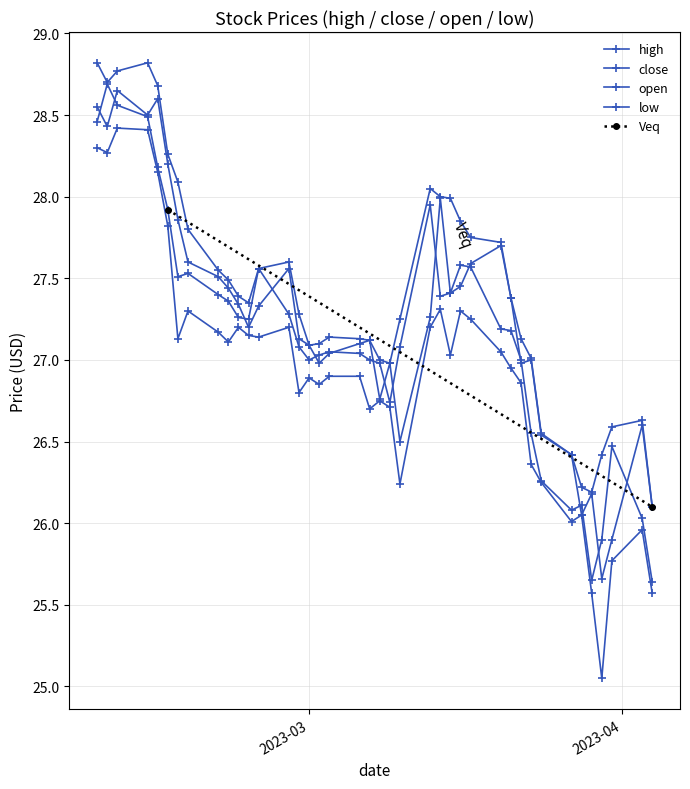

What is the minimum value for open?

25.7